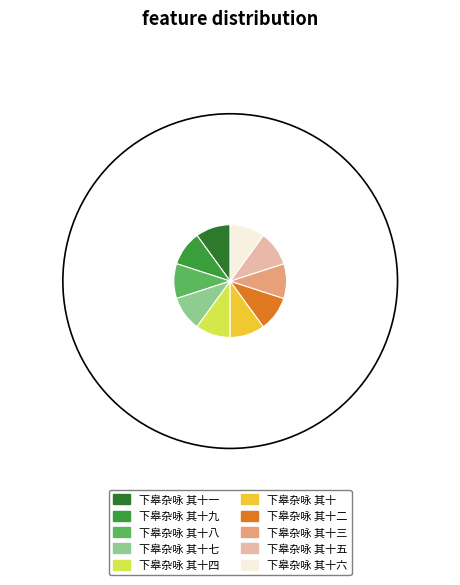

The 下皋杂咏 其十一 slice represents 10% of the pie. True or false?

True